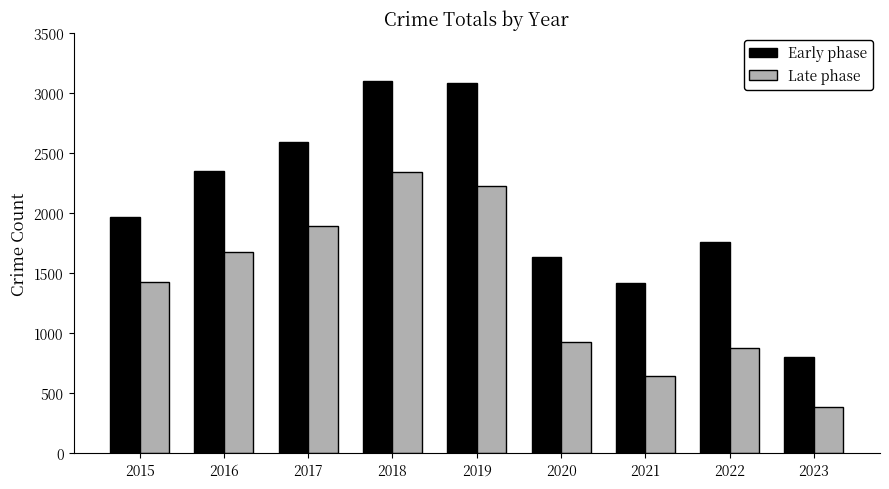

Which series has the largest range (max minus min)?

Early phase